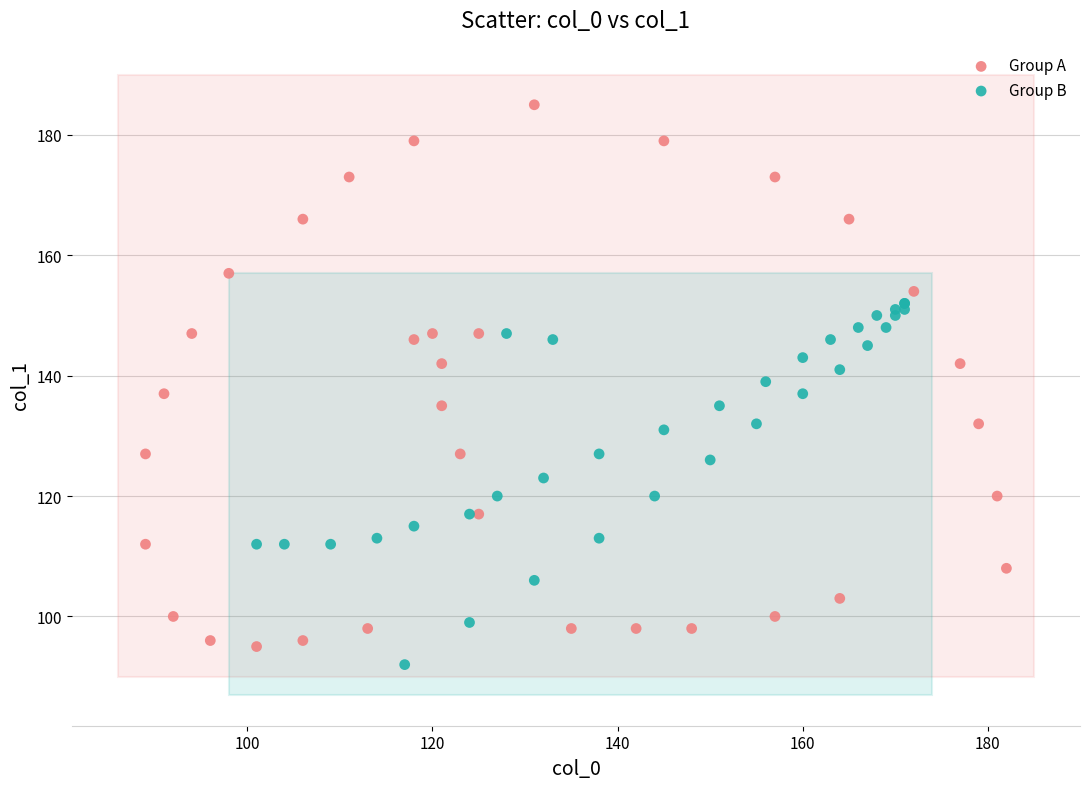

Which series has the largest Y range (max minus min)?

Group A